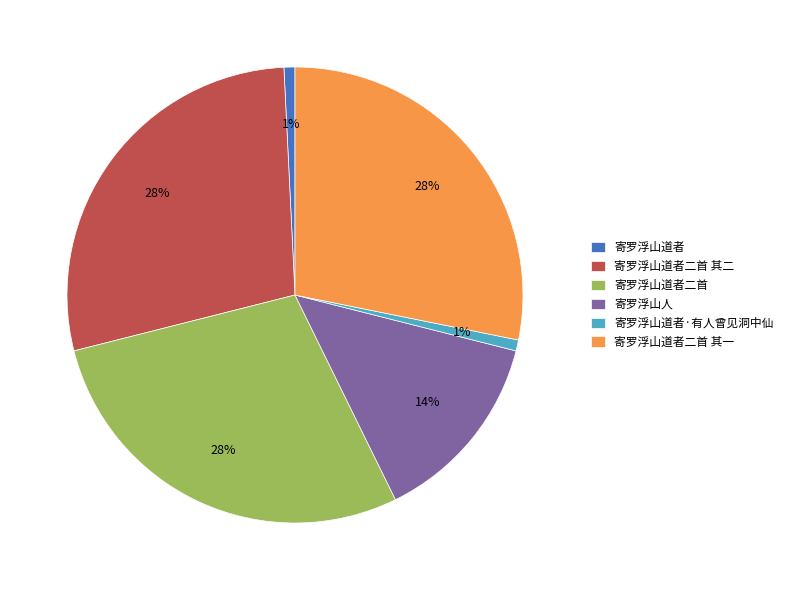

Between 寄罗浮山道者 and 寄罗浮山道者二首, which is larger?

寄罗浮山道者二首